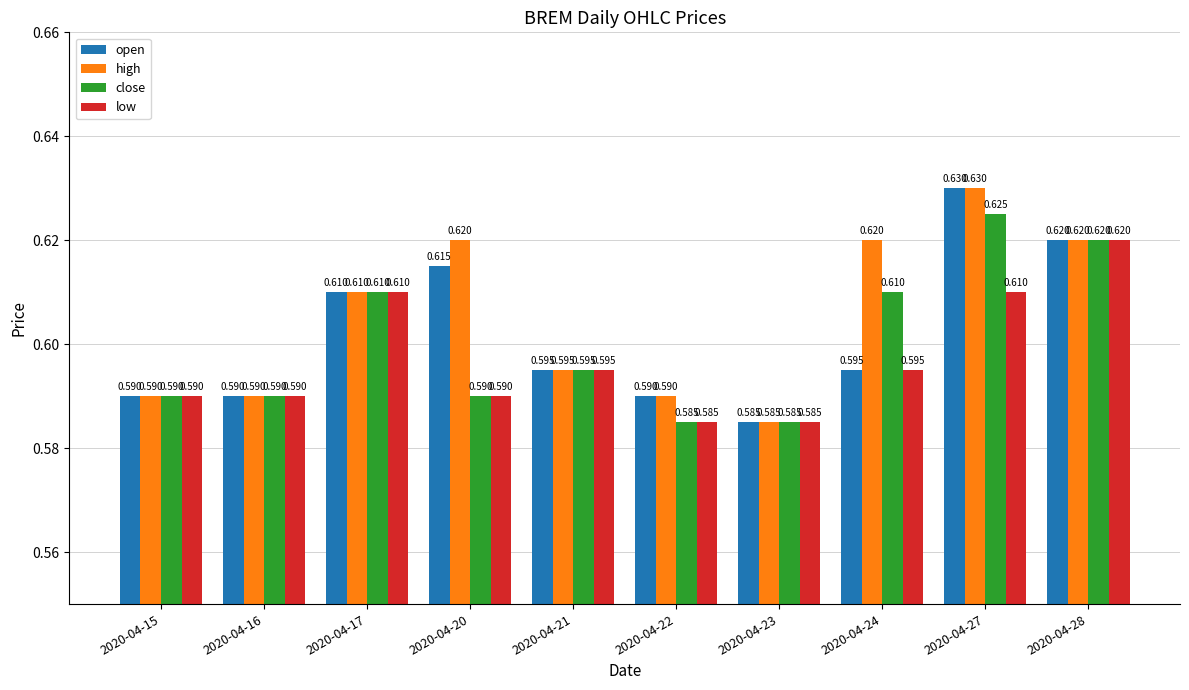

Which series has the largest total across all categories?

high